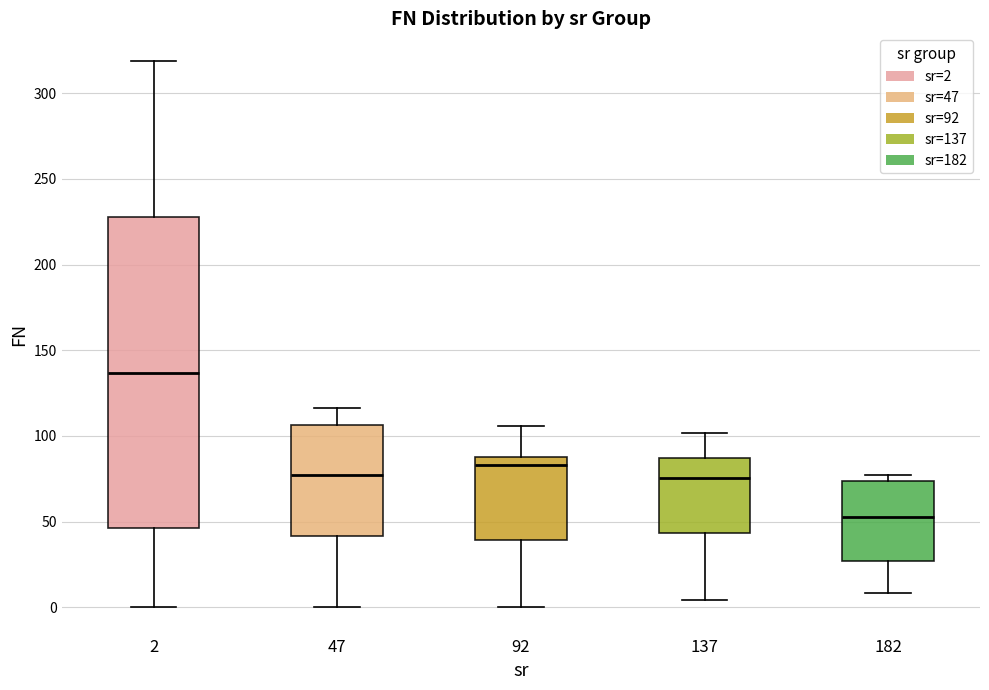

Which box is the tallest, from its lower edge to its upper edge?

2